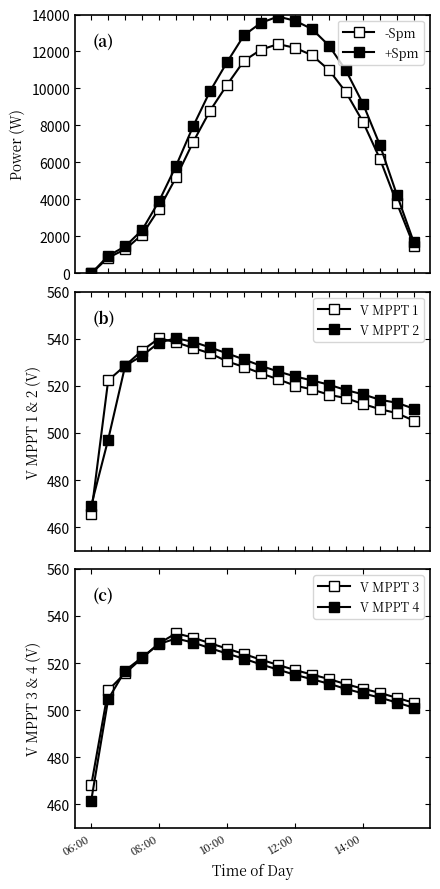

What is the label of the 1st point from the left?

06:00